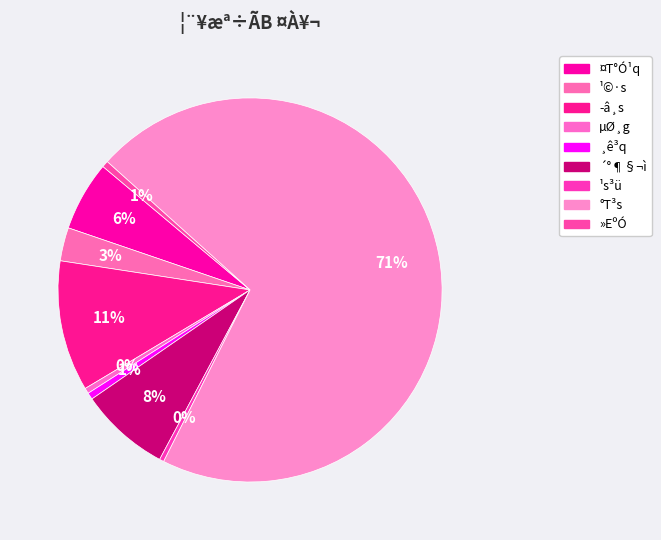

How many segments does this pie chart have?

9